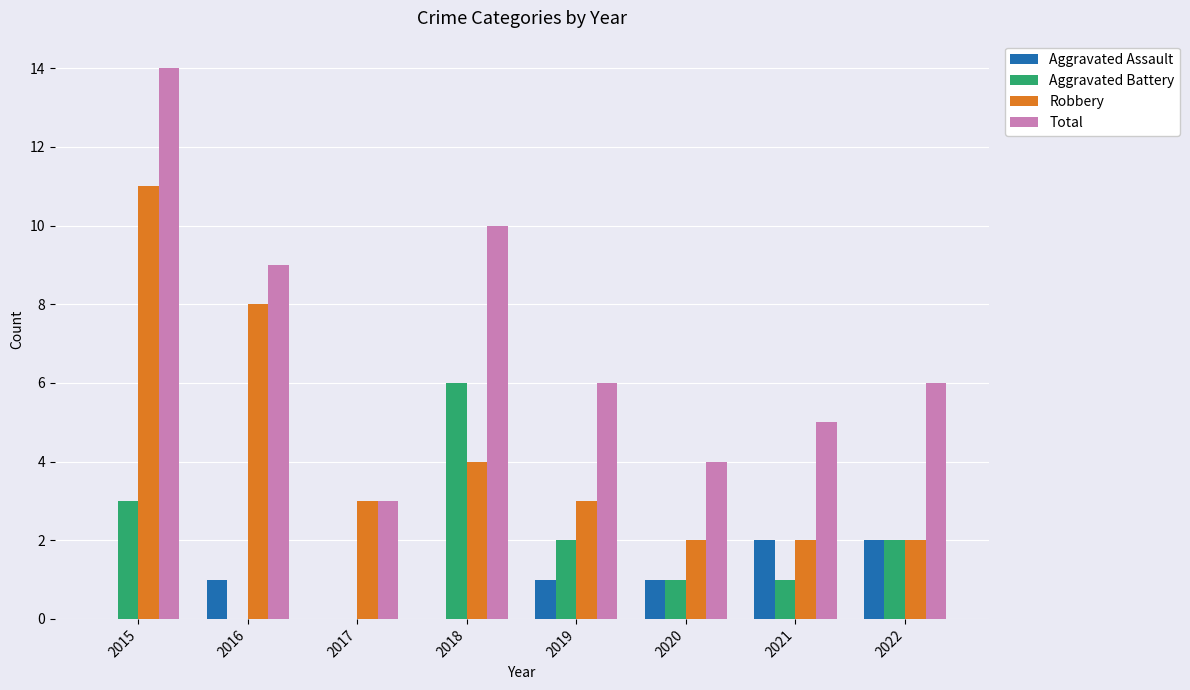

What is the sum of the Total values at 2017 and 2020?

7